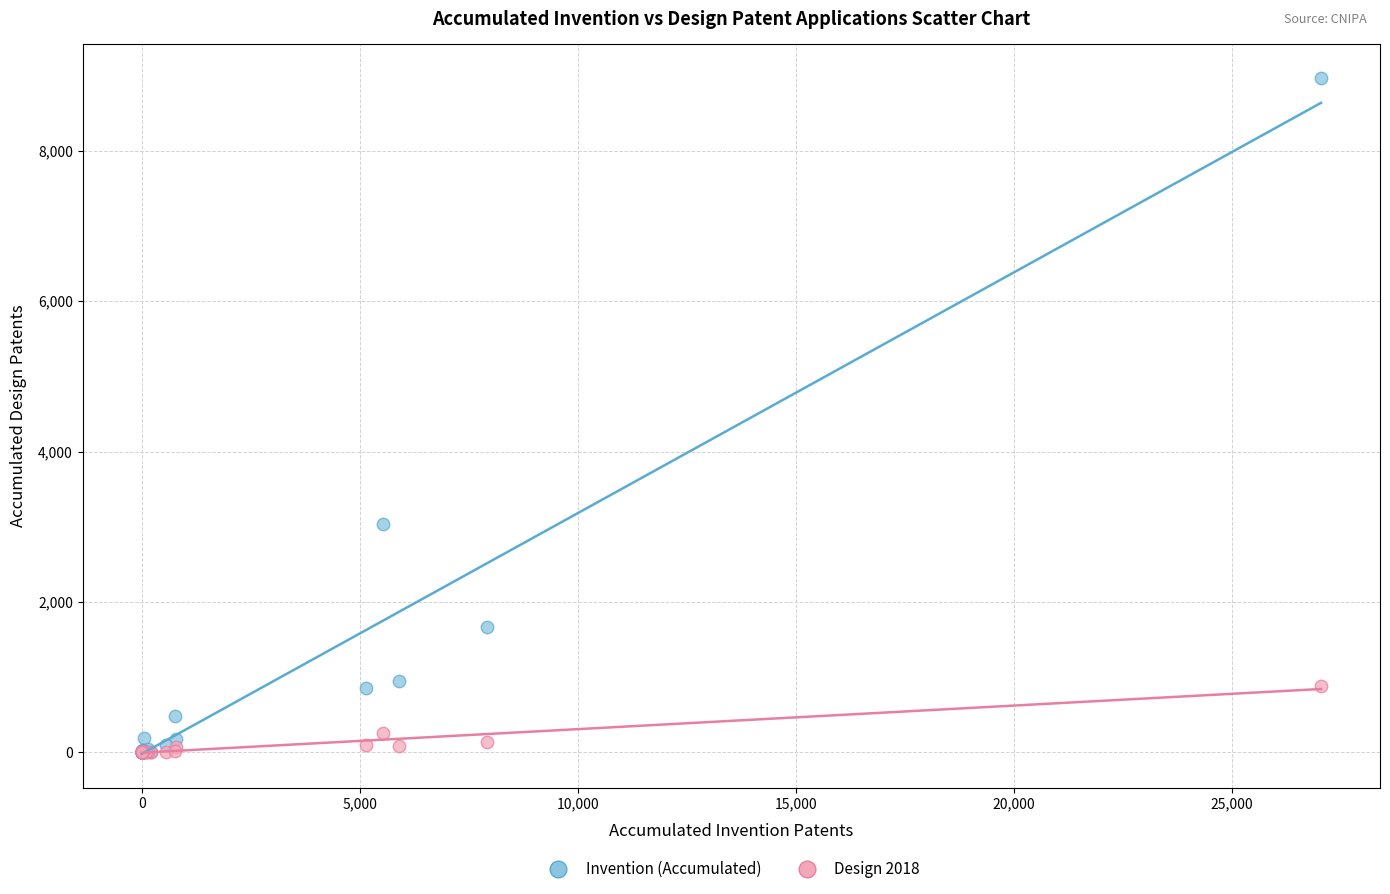

Across all series, what Y value is closest to 4483?

3040